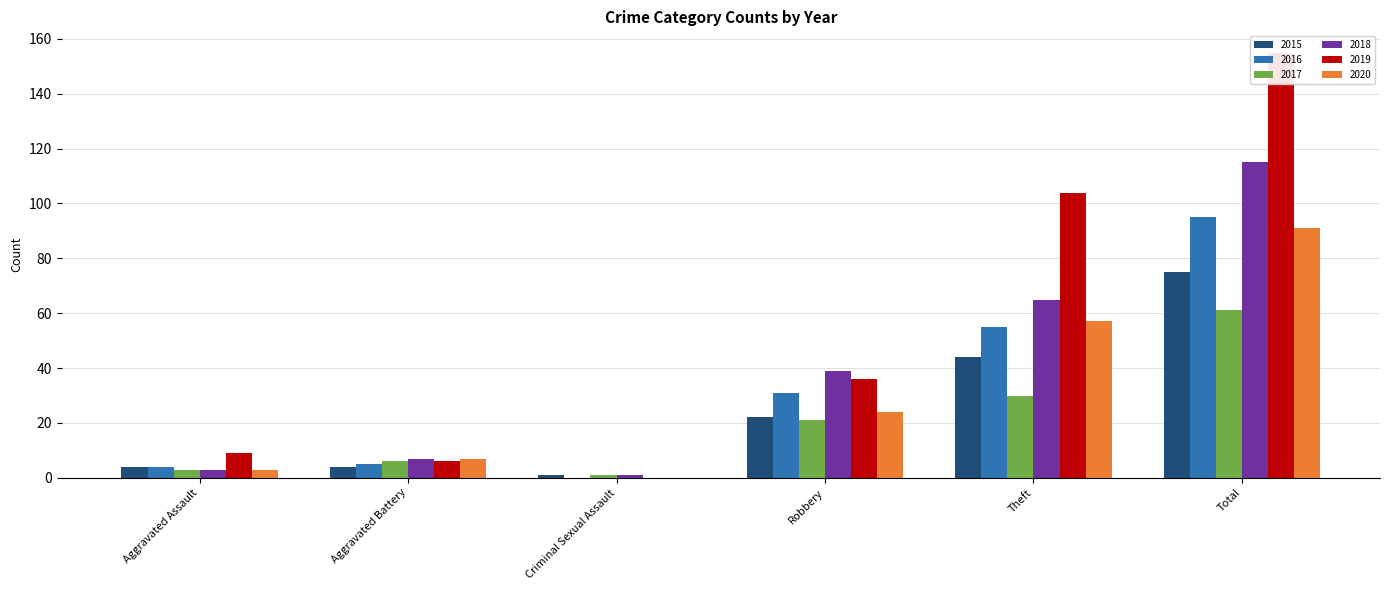

What is the difference between the maximum and second lowest values in the 2015 series?

71